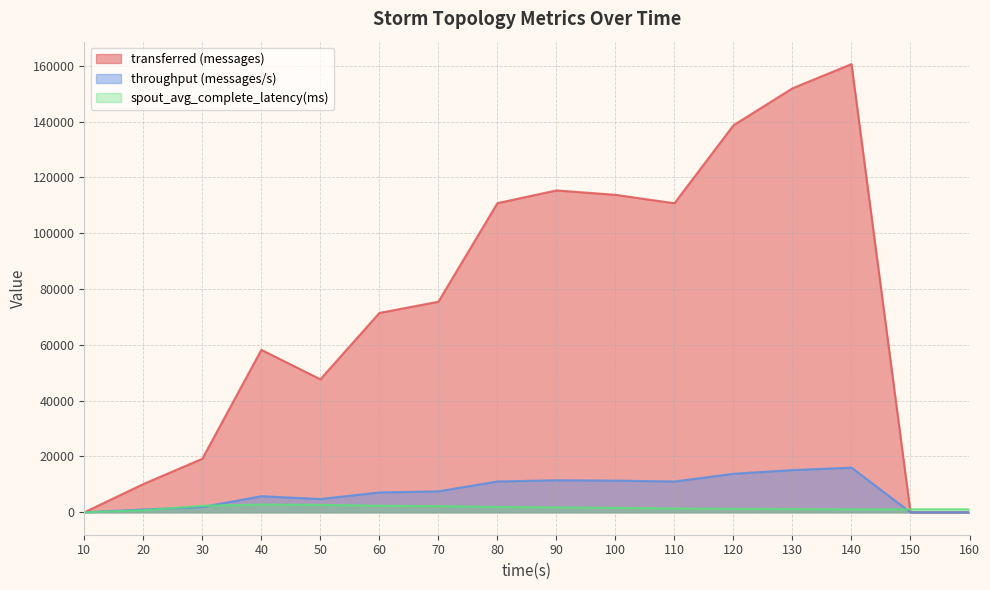

Where is spout_avg_complete_latency(ms) nearest to the value 1392?

110